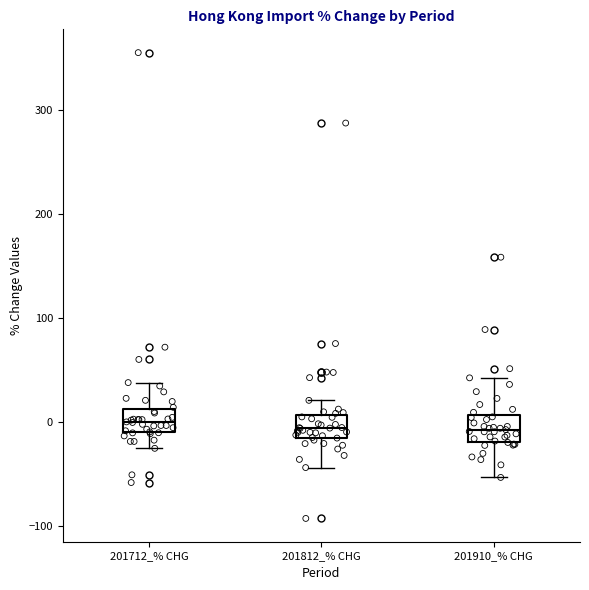

Reading left to right, transcribe this box plot: for each box, give where its median line is, the range the box spans, and where its two whiskers end, as read against the y-axis. The values are not printed on the chart, so give them approximately, as read against the axis.

201712_% CHG: median 0, box -10 to 10, whiskers -30 to 40
201812_% CHG: median -10, box -20 to 10, whiskers -40 to 20
201910_% CHG: median -10, box -20 to 10, whiskers -50 to 40